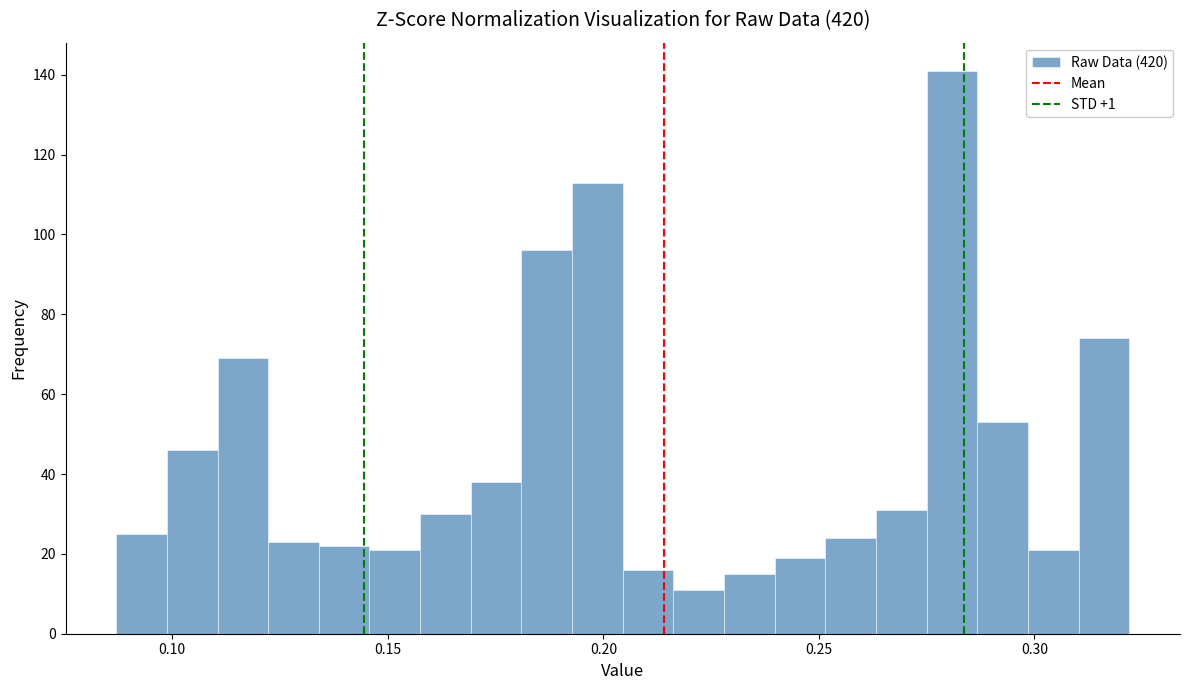

Around what value on the x-axis is the tallest bar? Give the approximate position of its centre, as read against the axis.

0.280